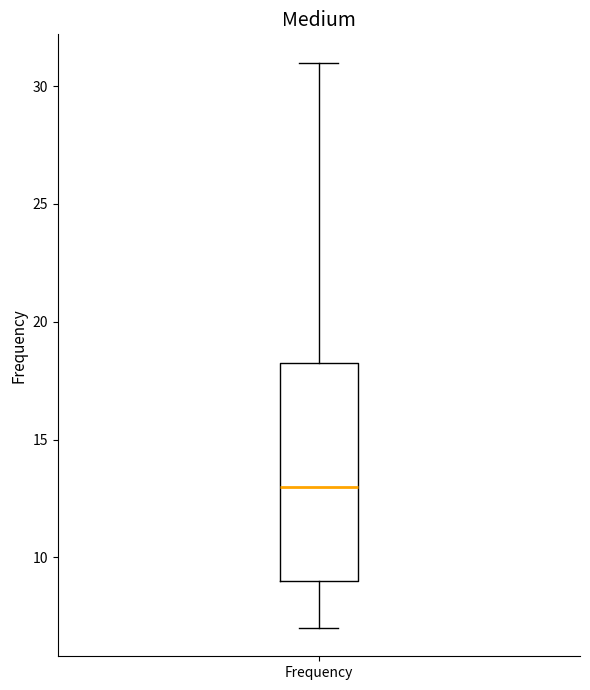

Where does the median line of the box for Frequency sit on the y-axis? The values are not printed on the chart, so give them approximately, as read against the axis.

13.0